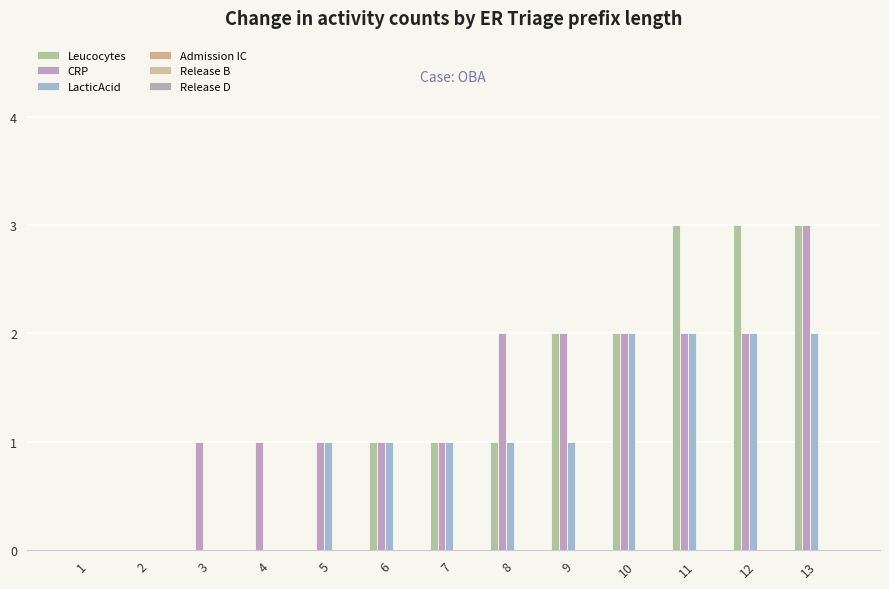

At 8, list the series in order from smallest to largest.

Admission IC, Release B, Release D, Leucocytes, LacticAcid, CRP